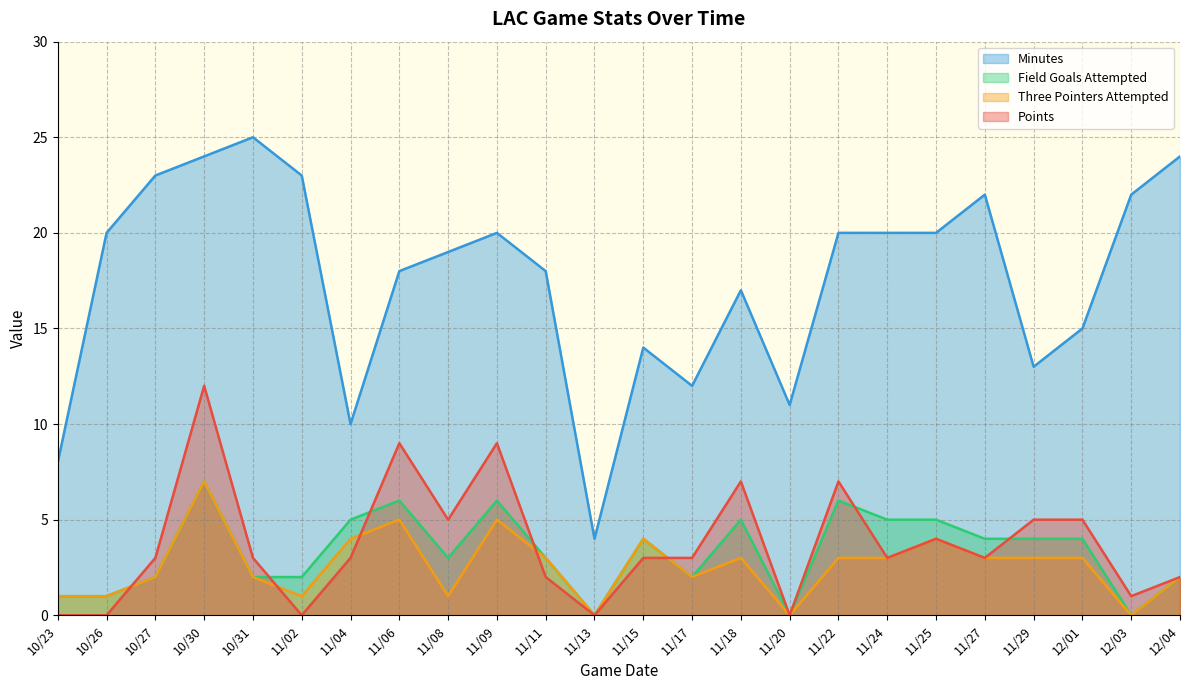

Does the chart display data point markers on the line(s)?

No